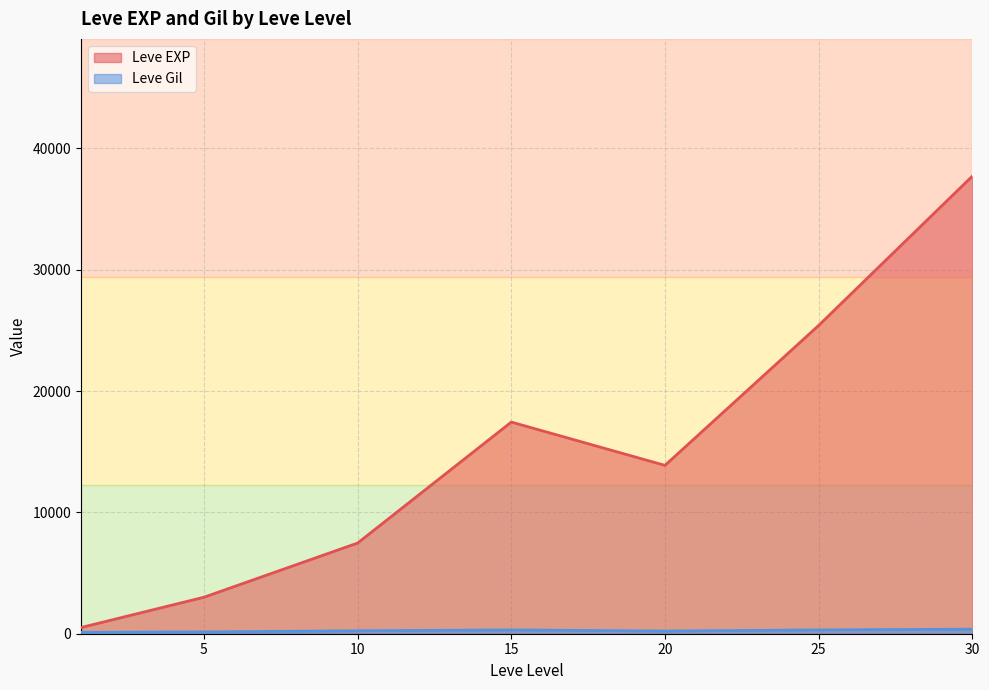

At which category is the sum across all series the highest?

30